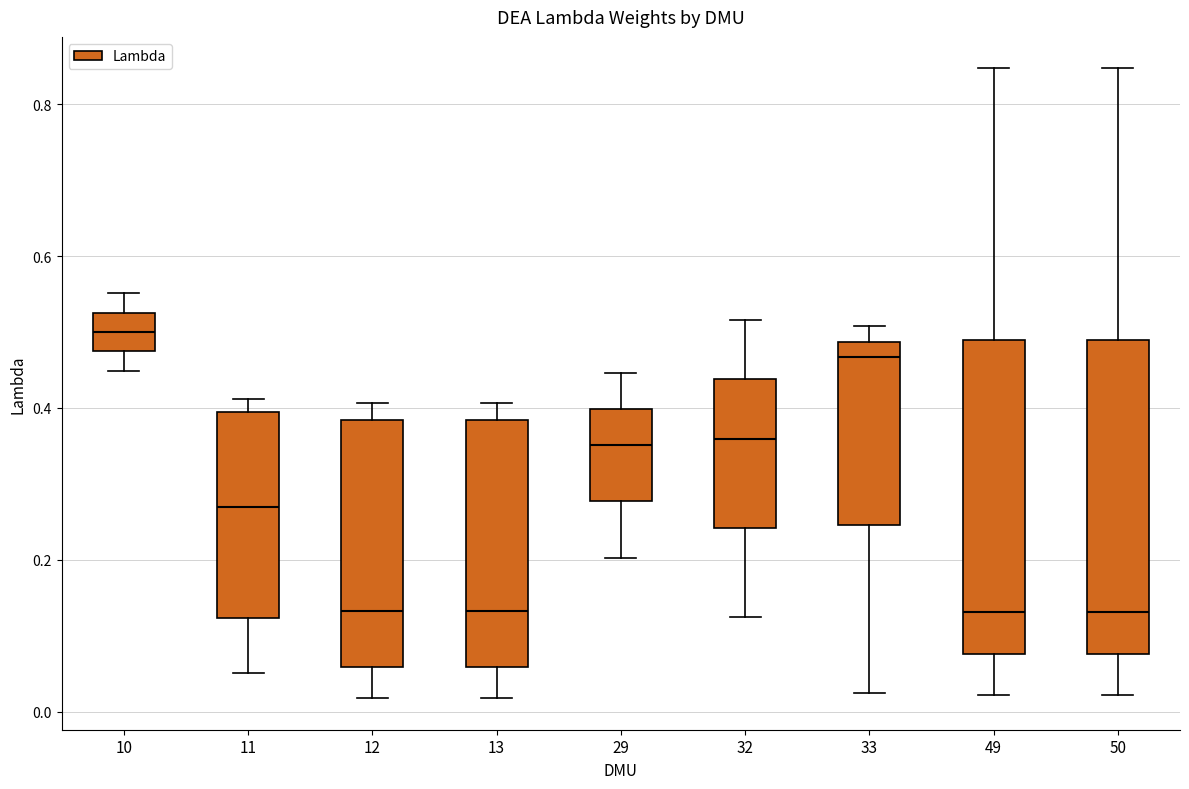

Reading left to right, read every box against the y-axis: the position of its median line, the range the box covers, and the ends of its whiskers. The values are not printed on the chart, so give them approximately, as read against the axis.

10: median 0.50, box 0.48 to 0.52, whiskers 0.44 to 0.56
11: median 0.26, box 0.12 to 0.40, whiskers 0.06 to 0.42
12: median 0.14, box 0.06 to 0.38, whiskers 0.02 to 0.40
13: median 0.14, box 0.06 to 0.38, whiskers 0.02 to 0.40
29: median 0.36, box 0.28 to 0.40, whiskers 0.20 to 0.44
32: median 0.36, box 0.24 to 0.44, whiskers 0.12 to 0.52
33: median 0.46, box 0.24 to 0.48, whiskers 0.02 to 0.50
49: median 0.14, box 0.08 to 0.48, whiskers 0.02 to 0.84
50: median 0.14, box 0.08 to 0.48, whiskers 0.02 to 0.84